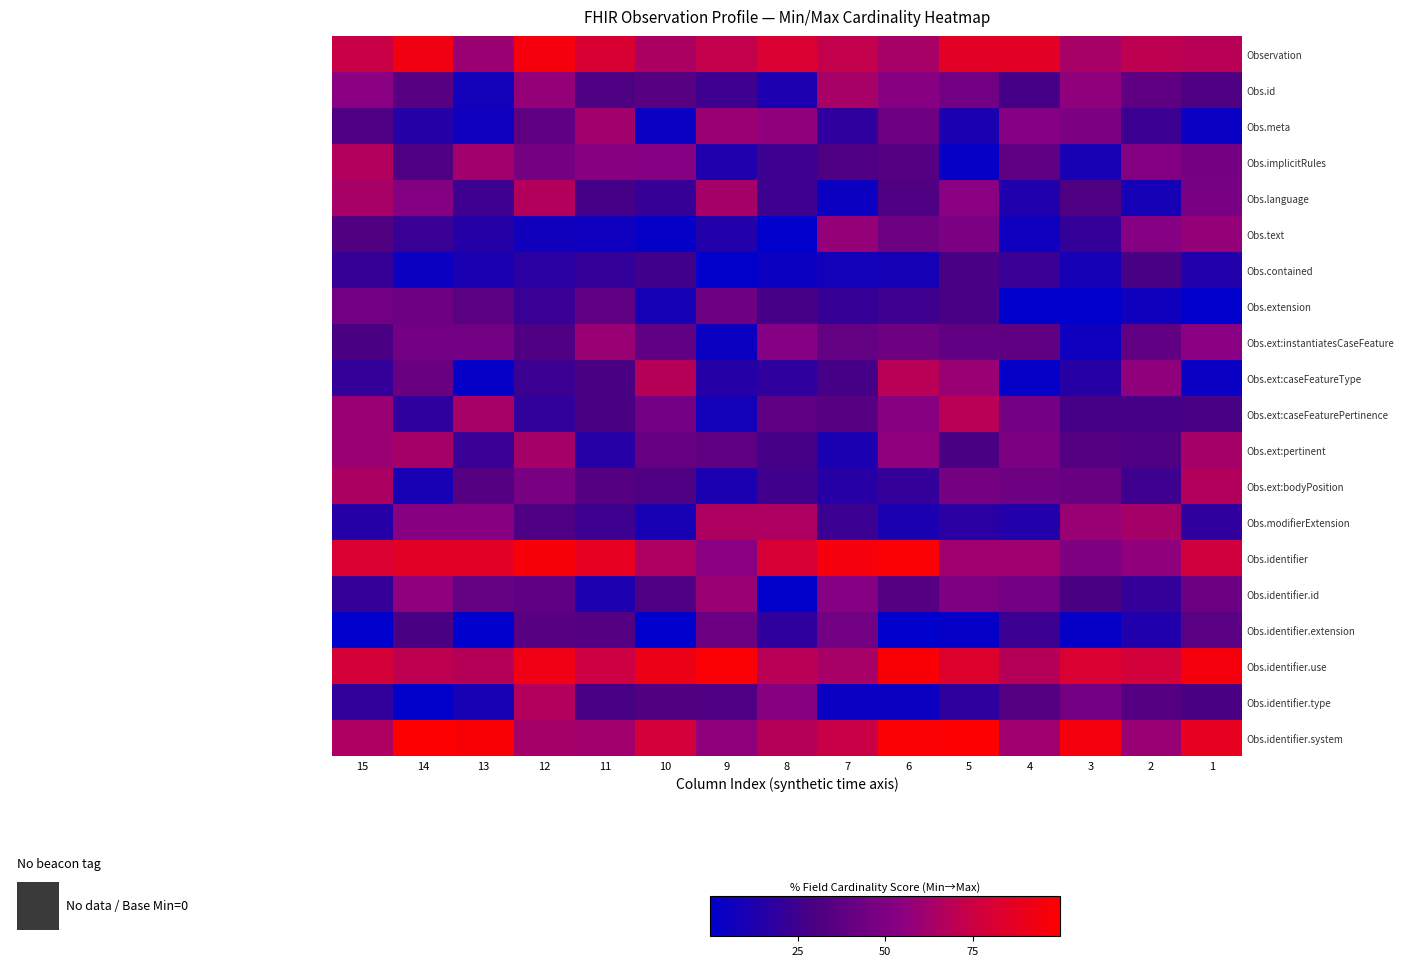

Rank the series by their maximum value, from lowest to highest.

Obs.contained, Obs.extension, Obs.identifier.extension, Obs.text, Obs.ext:instantiatesCaseFeature, Obs.identifier.id, Obs.meta, Obs.ext:pertinent, Obs.id, Obs.modifierExtension, Obs.implicitRules, Obs.language, Obs.ext:bodyPosition, Obs.identifier.type, Obs.ext:caseFeatureType, Obs.ext:caseFeaturePertinence, Observation, Obs.identifier, Obs.identifier.use, Obs.identifier.system